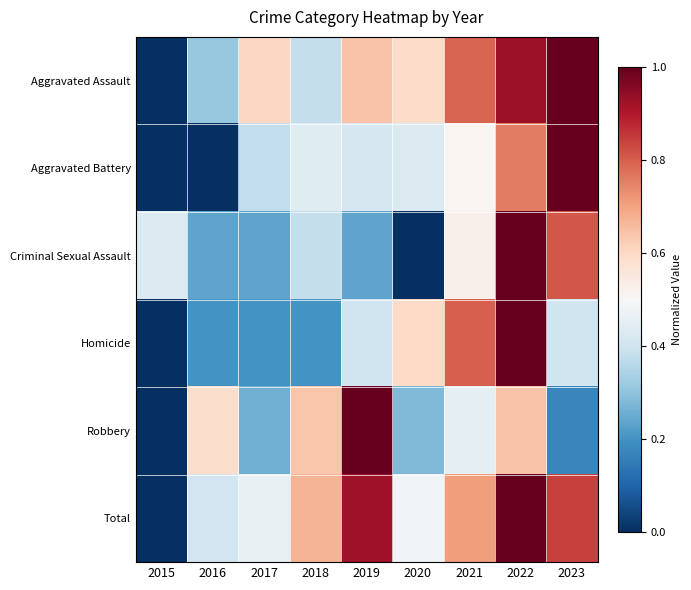

At how many categories does at least one series exceed 0?

9